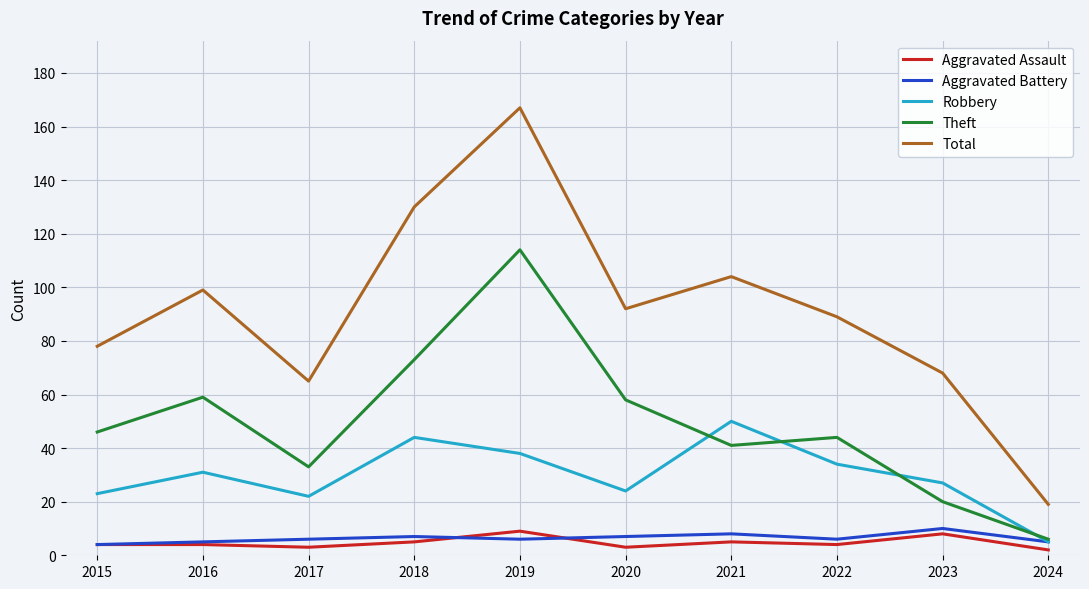

What is the difference between the maximum and minimum values in the Robbery series?

45